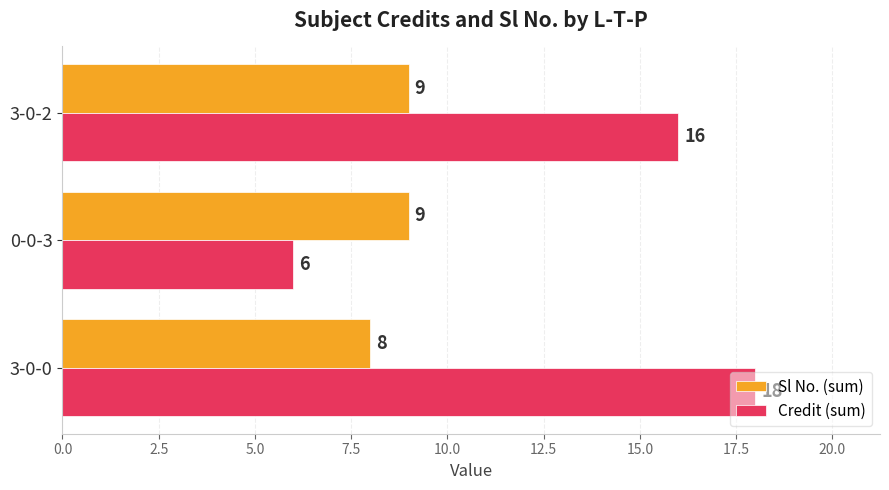

The Credit (sum) series shows 12 at 3-0-0. True or false?

False